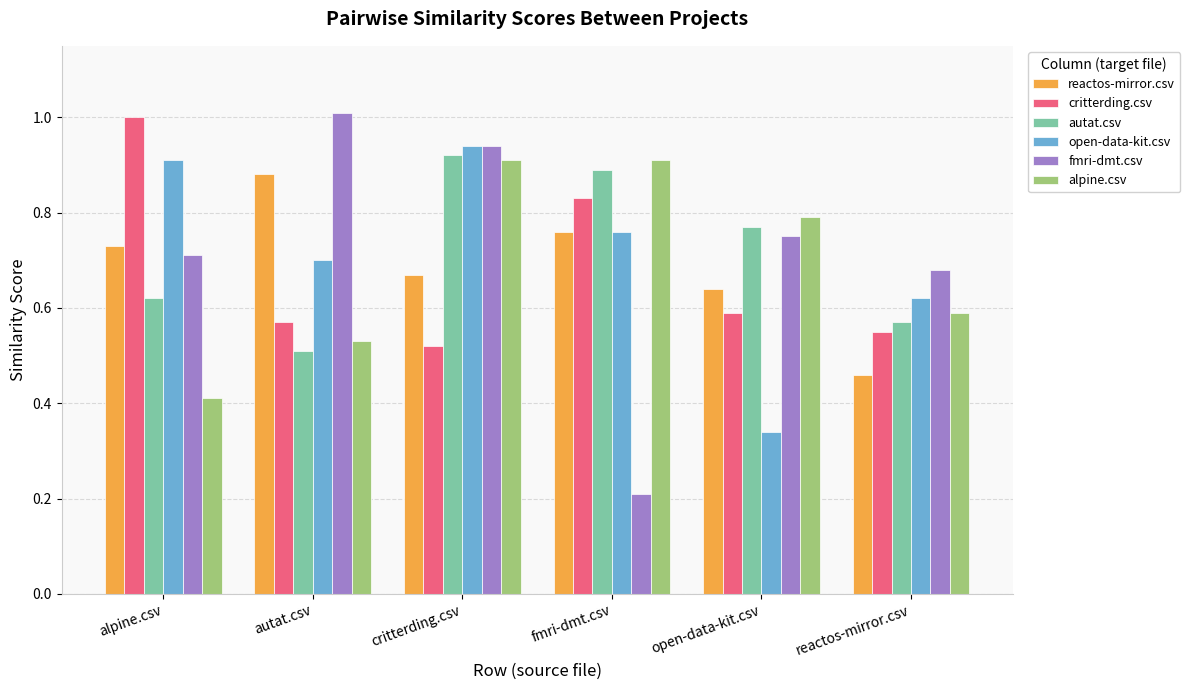

At which label does fmri-dmt.csv reach its minimum?

fmri-dmt.csv